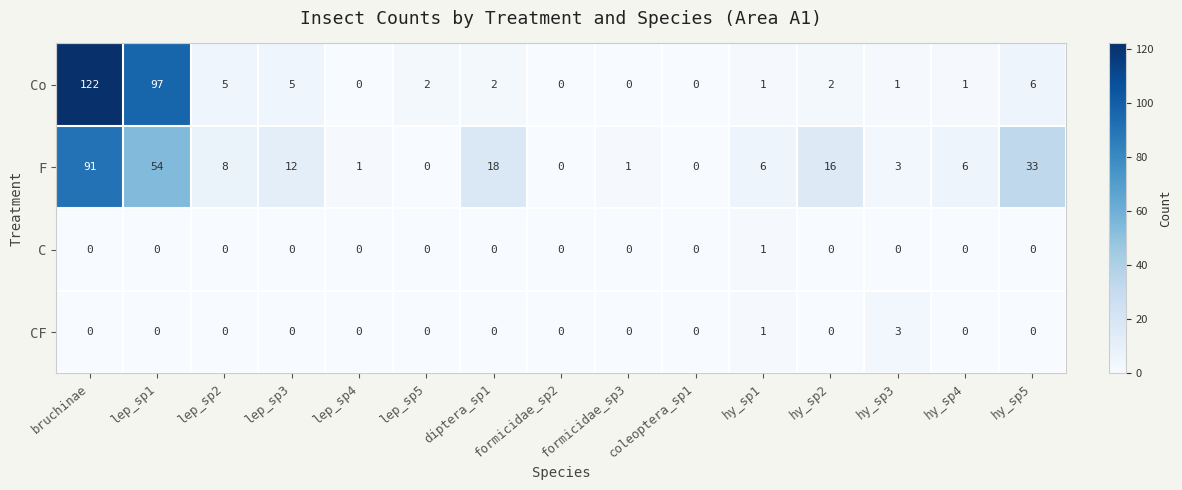

Count the C values in the range 0 to 1.

15